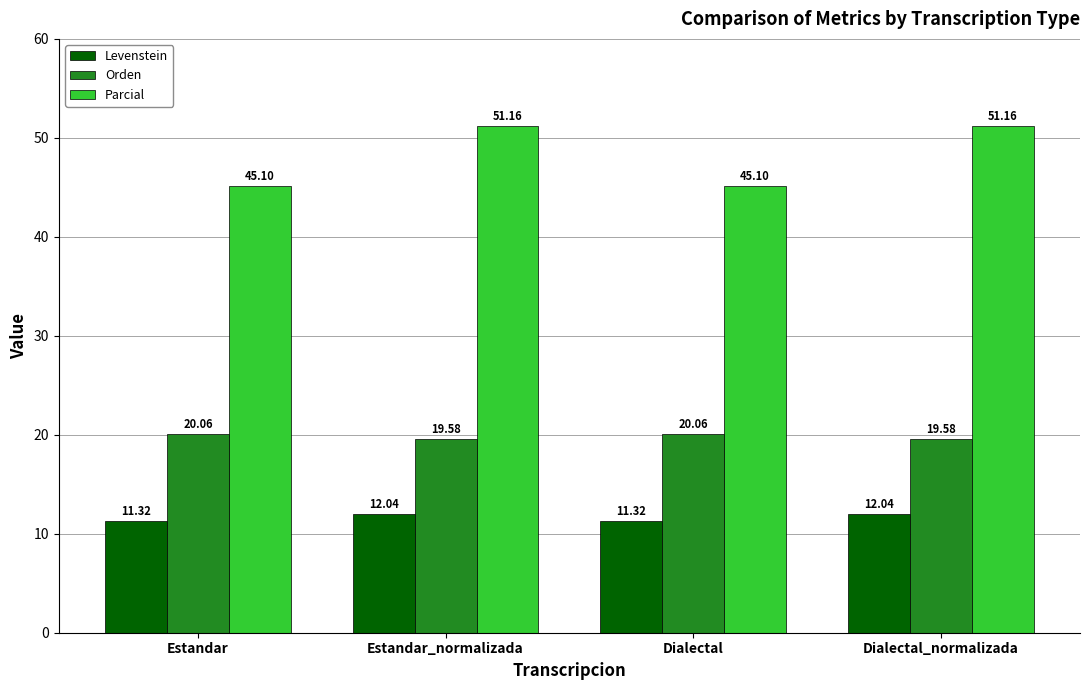

At Estandar, list the series in order from smallest to largest.

Levenstein, Orden, Parcial